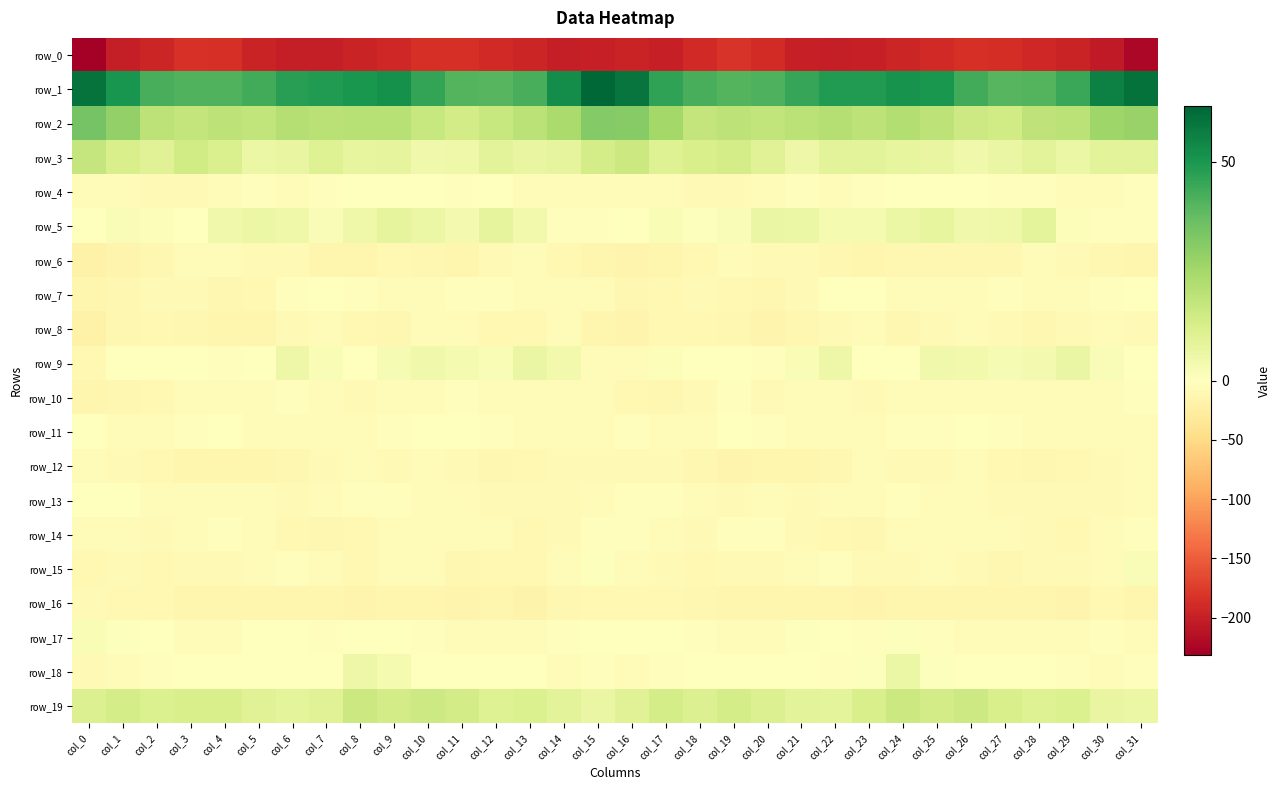

At which label does row_12 first exceed -8?

col_0